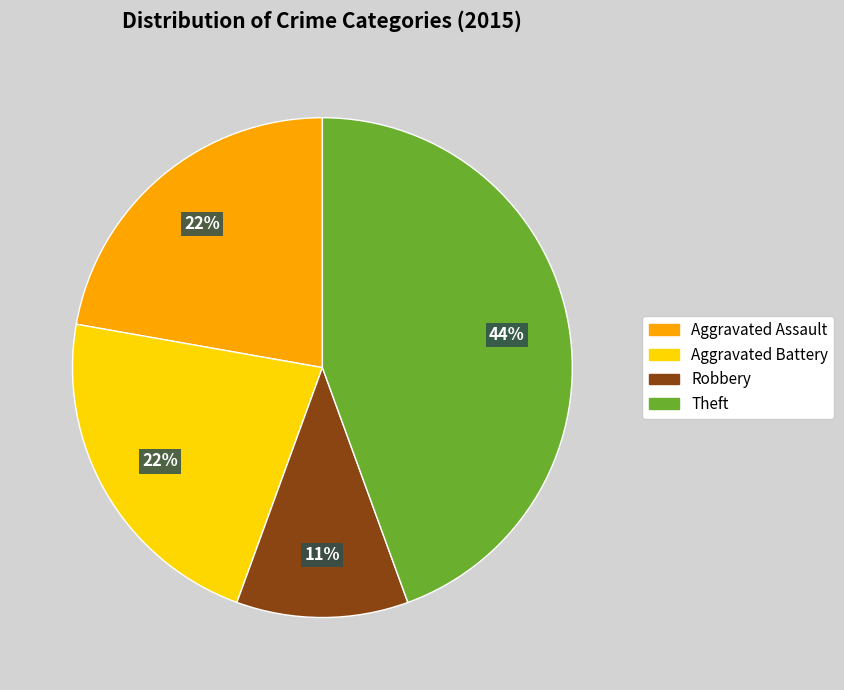

To the nearest percent, what is the average slice percentage?

25%